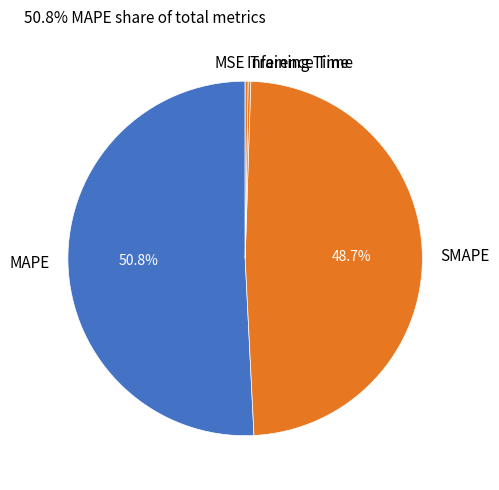

Does MAPE account for over 50% of the chart?

Yes